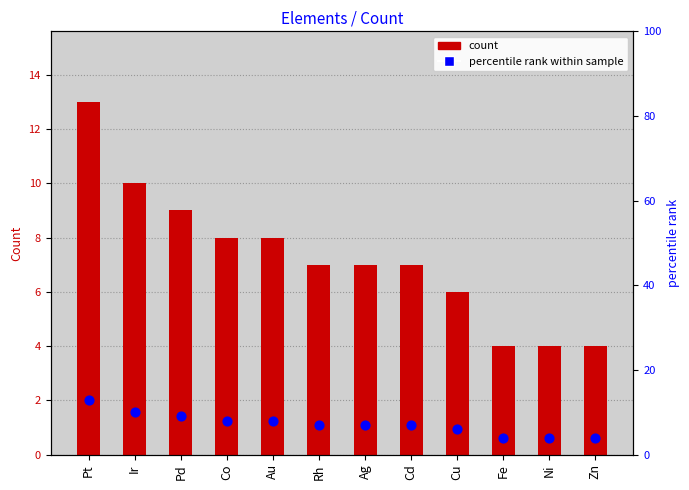

Which series reaches the minimum Y coordinate?

count